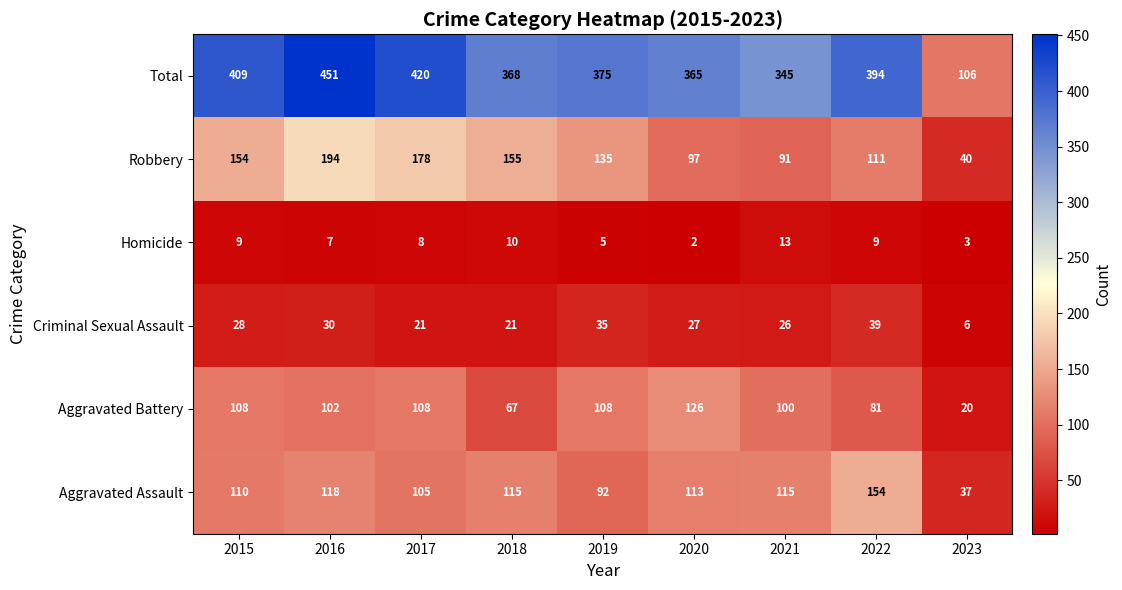

Is it true that Robbery equals 40 at 2023?

True